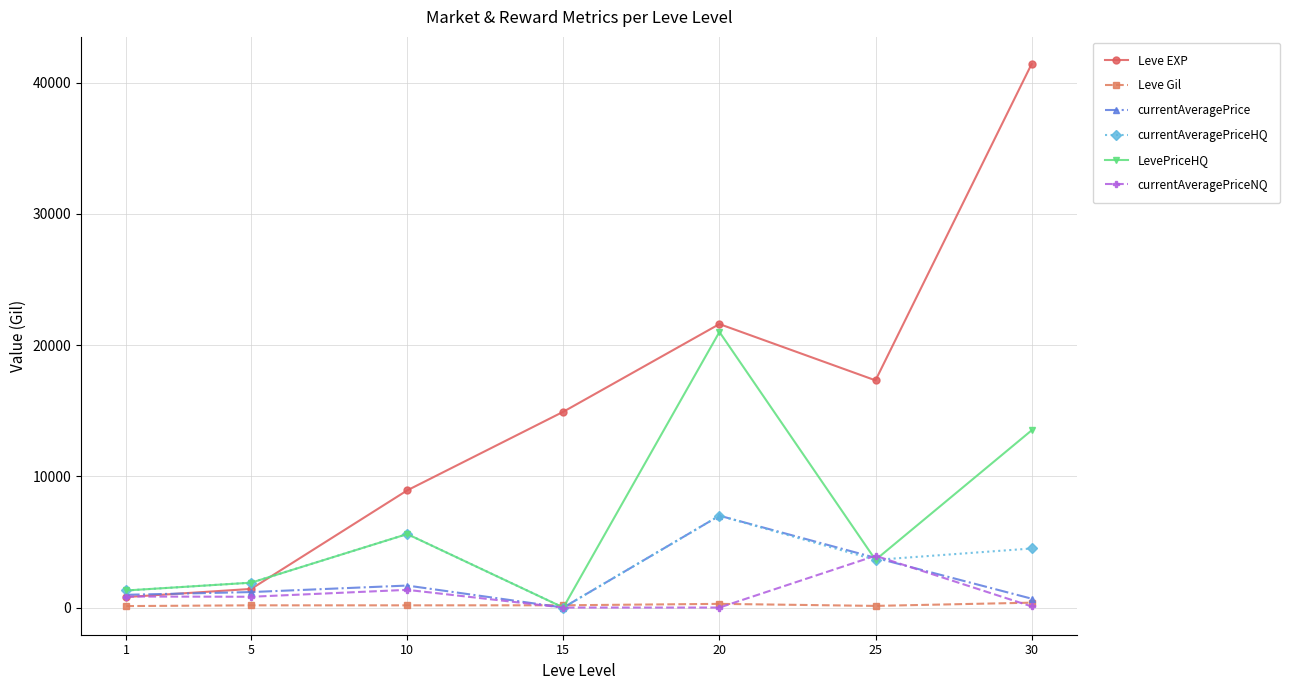

What is the average value of the currentAveragePriceNQ series?

1006.3